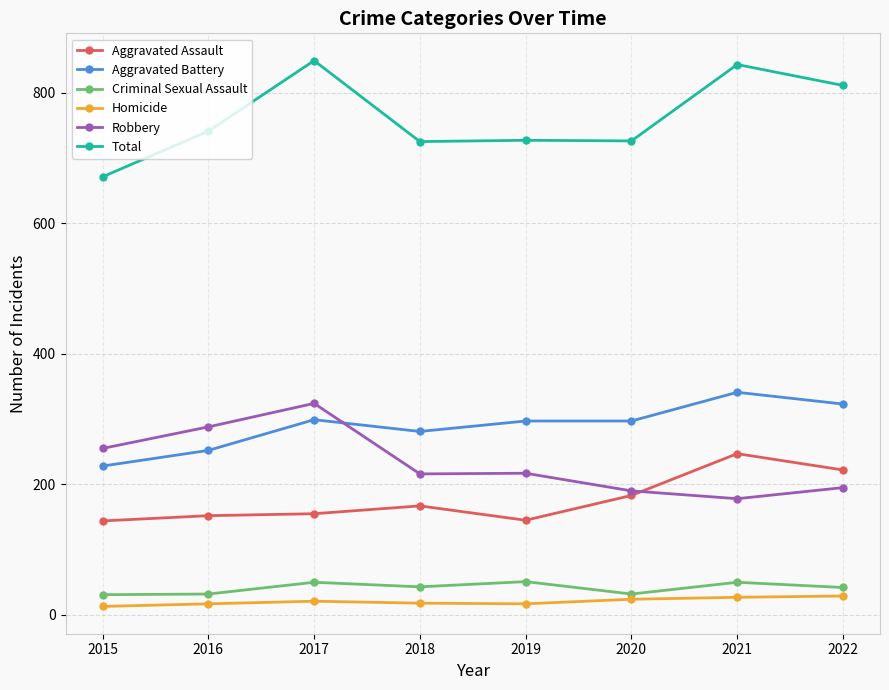

At which category does Total reach its first local peak?

2017